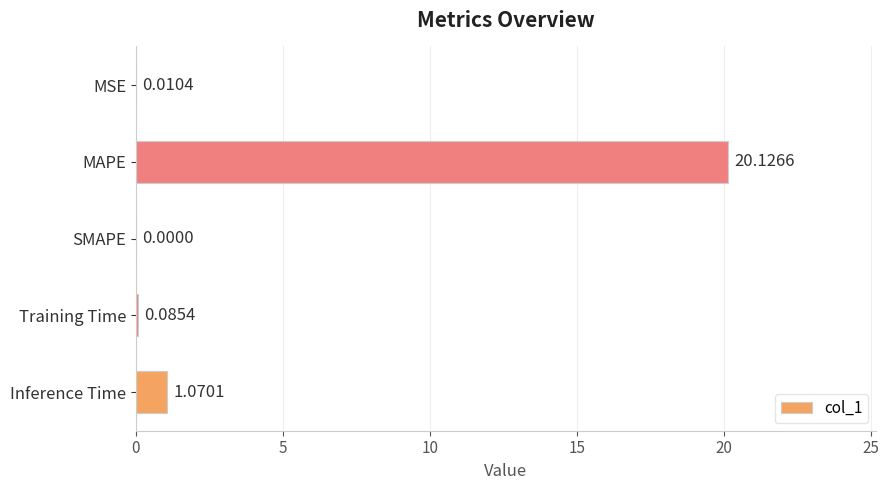

What is the sum of all values?

21.3